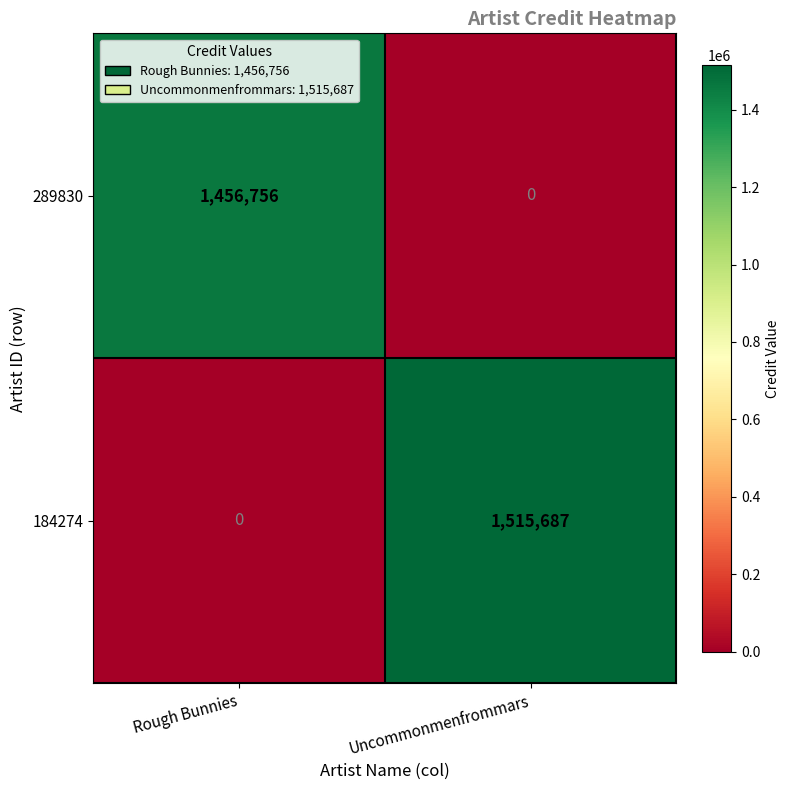

What is the maximum value shown in the chart?

1515687